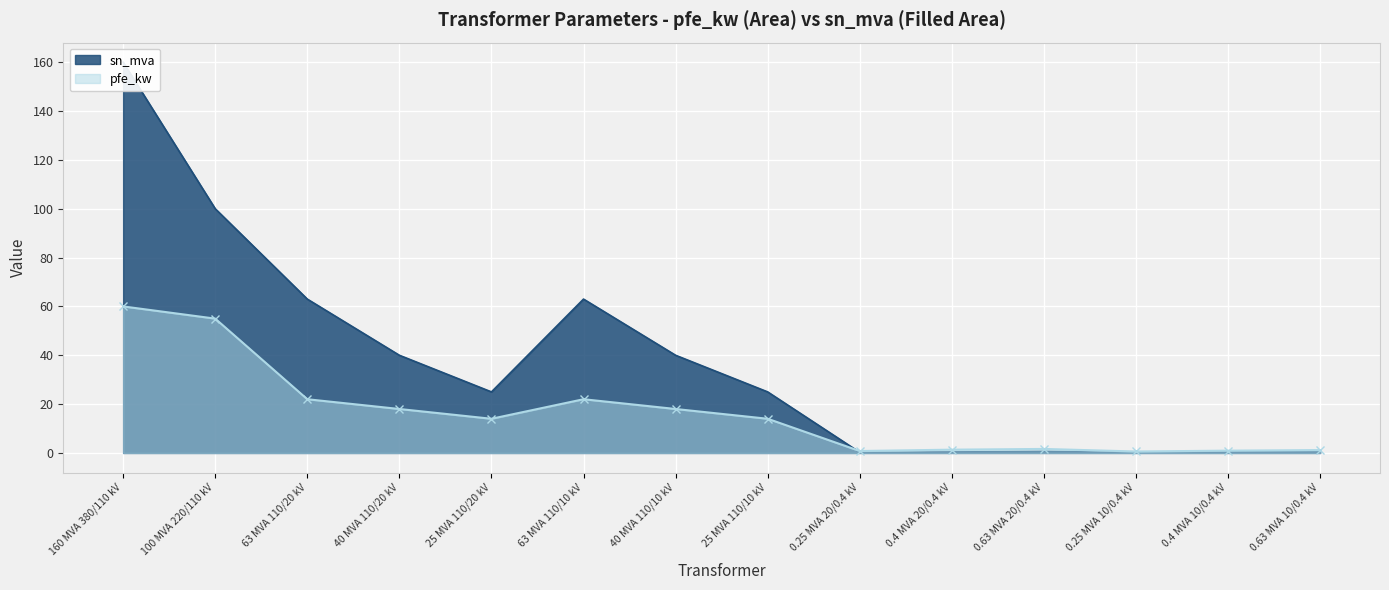

What is the difference between the highest and lowest values at 0.25 MVA 20/0.4 kV?

0.6